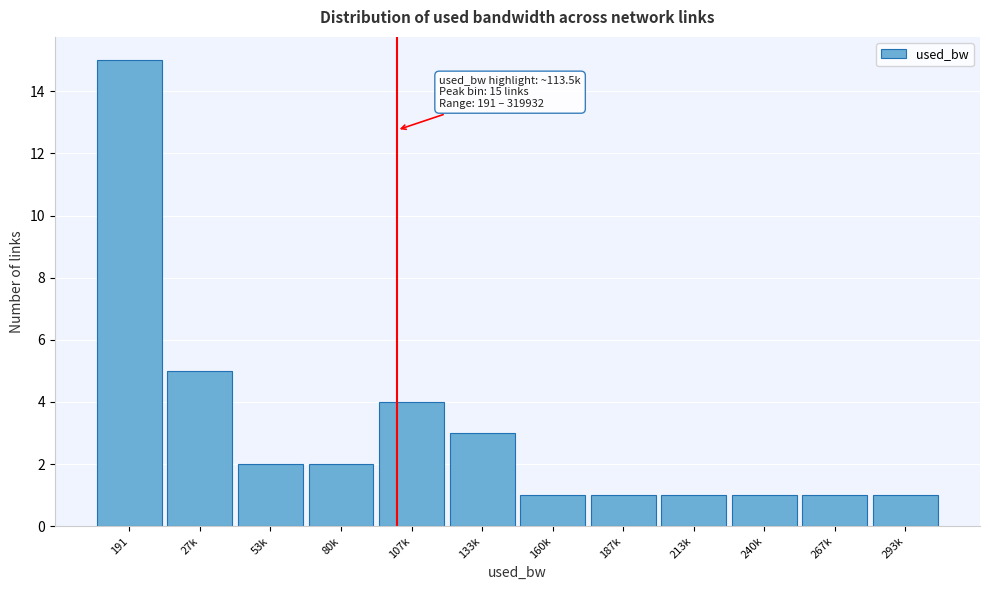

Reading left to right, extract all data points from this chart.

15	5	2	2	4	3	1	1	1	1	1	1